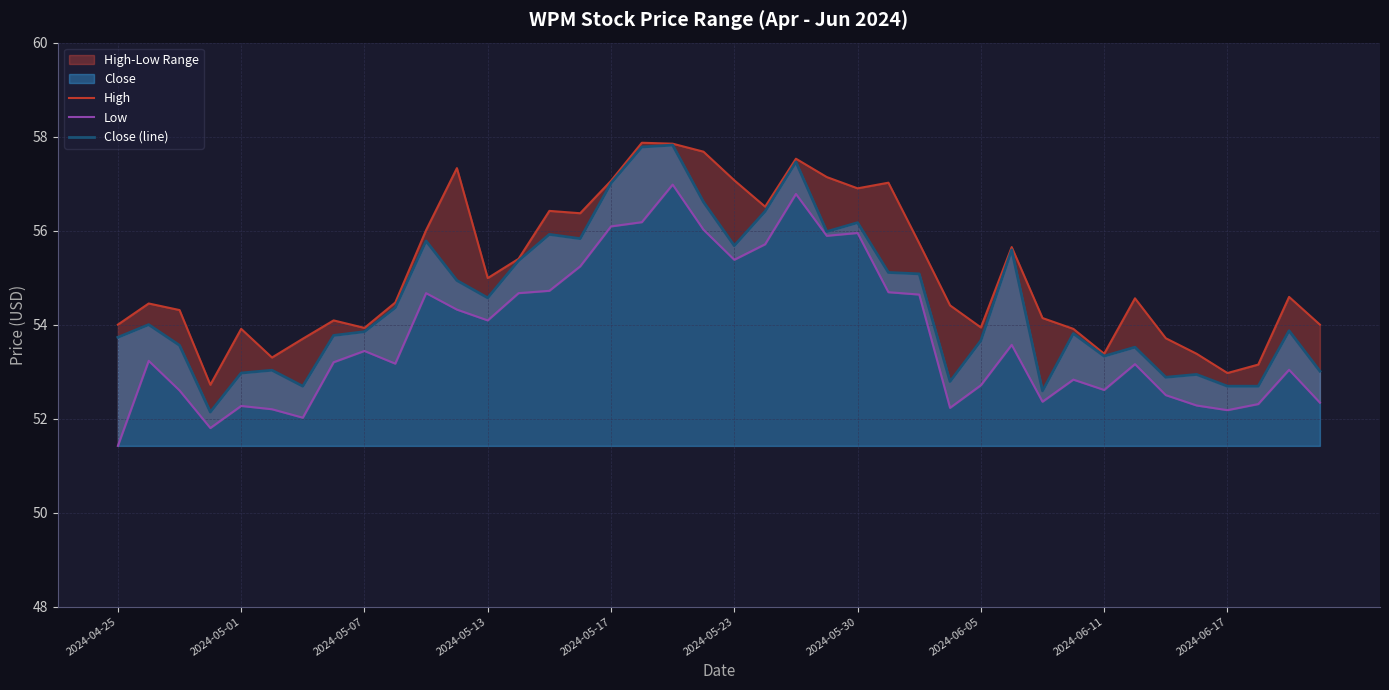

Rank the series by their average value, from highest to lowest.

High, Close (line), Low